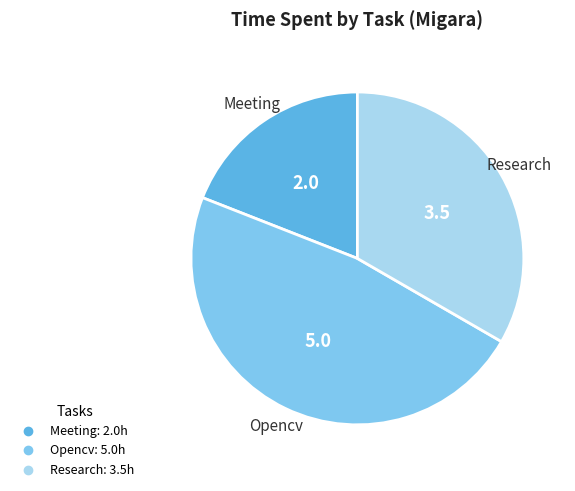

What is the largest slice in the pie chart?

Opencv